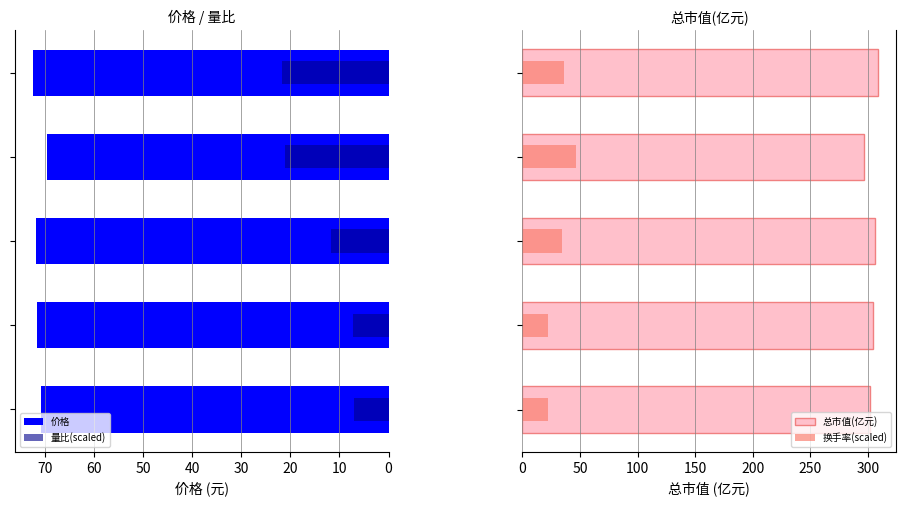

Reading left to right, extract all data points from this chart.

价格: 70.8	71.5	71.8	69.5	72.4
量比(scaled): 7.0	7.2	11.7	21.1	21.7
总市值(亿元): 301.9	304.8	306.4	296.4	308.9
换手率(scaled): 22.4	21.8	34.1	46.3	36.4